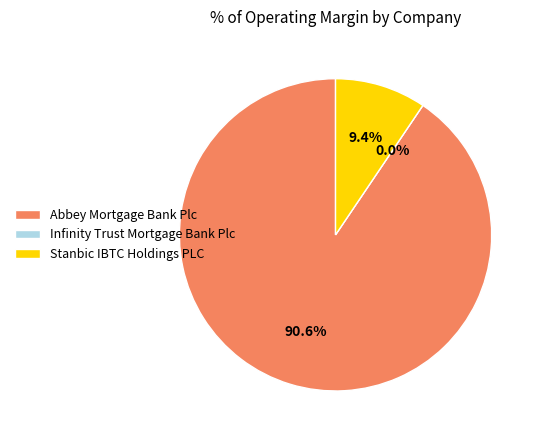

What portion of the pie excludes Abbey Mortgage Bank Plc?

9.4%